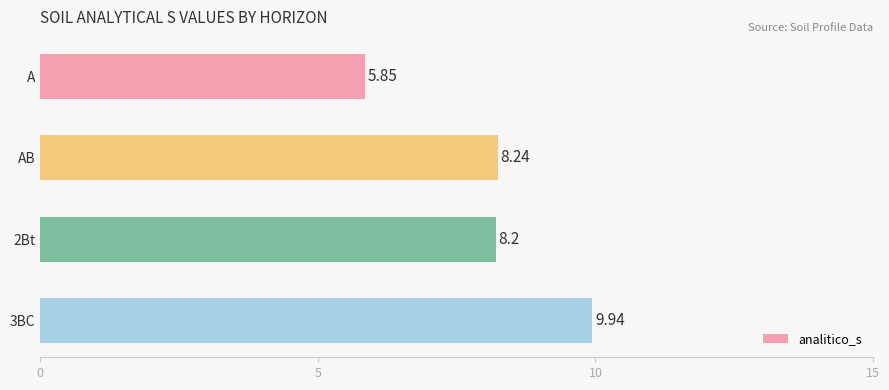

What is the label of the 2nd bar from the top?

AB